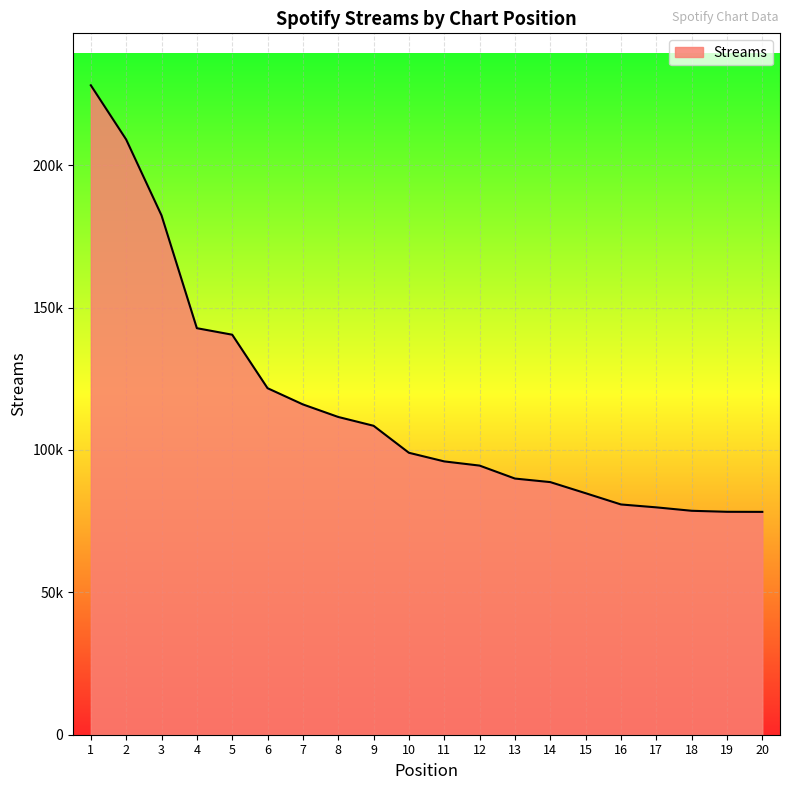

List the labels in order of value, smallest first.

20, 19, 18, 17, 16, 15, 14, 13, 12, 11, 10, 9, 8, 7, 6, 5, 4, 3, 2, 1